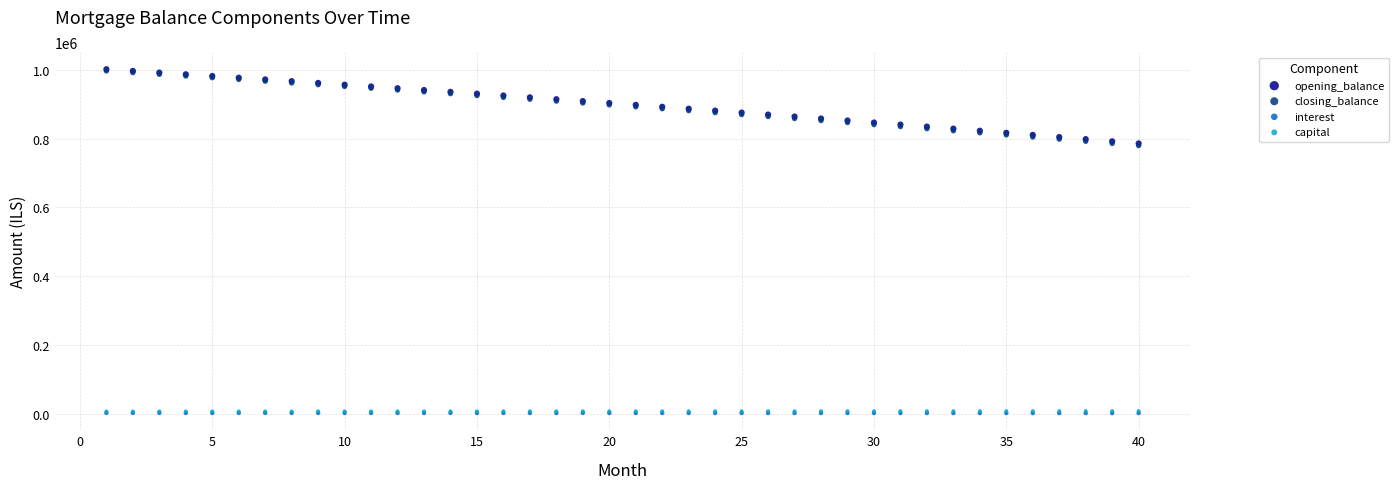

Which series has the widest spread of Y values?

closing_balance